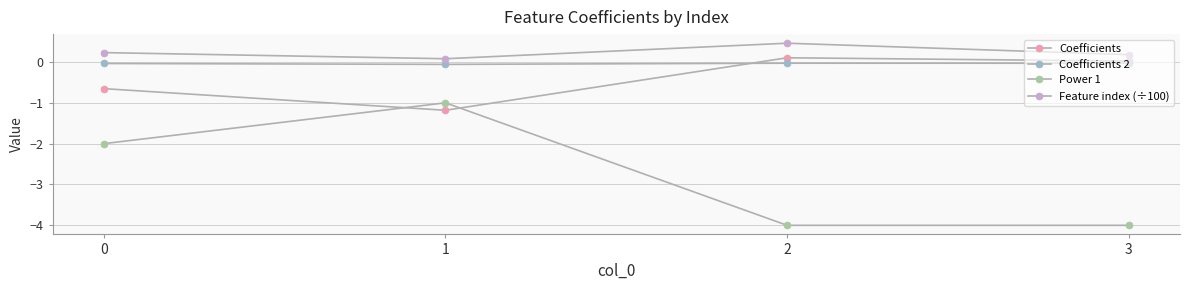

At which category does Power 1 reach its first local peak?

1